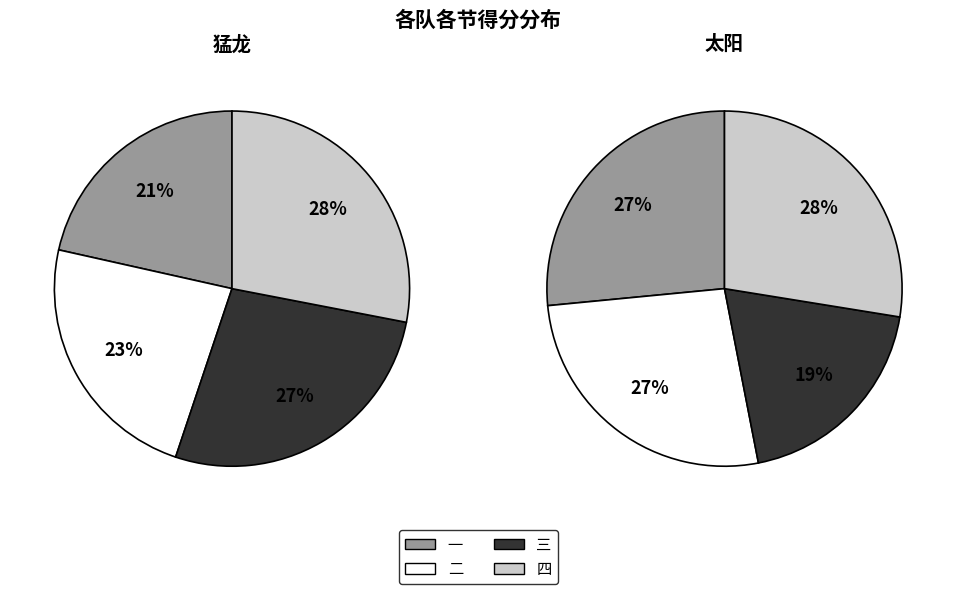

What is the smallest slice in the pie chart?

三